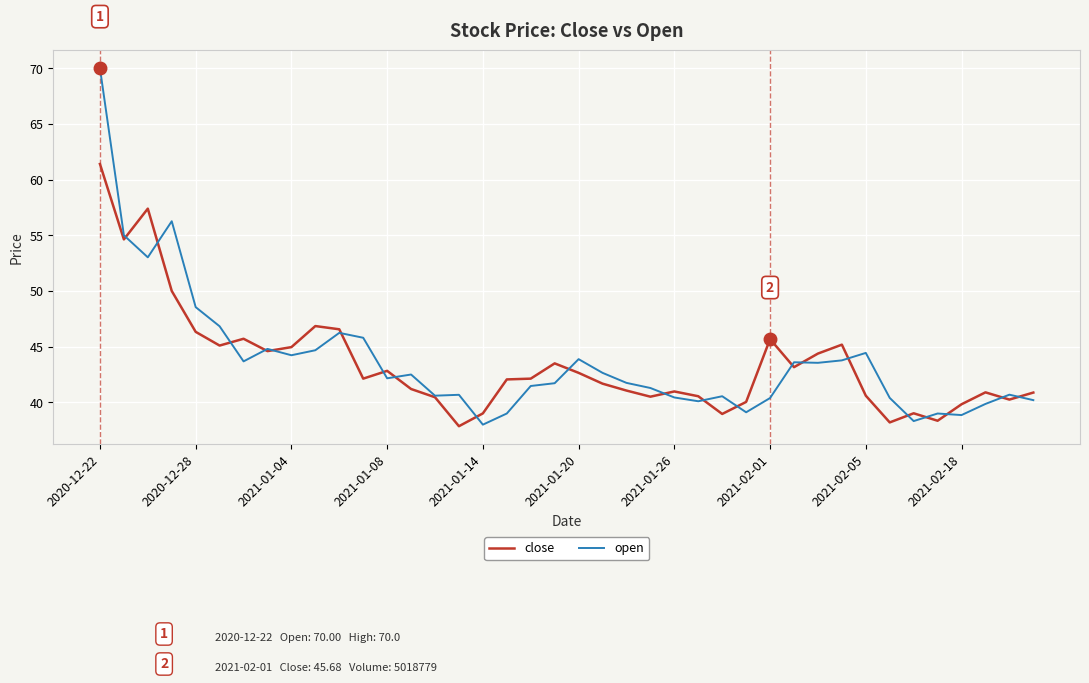

Which series has the widest spread of values?

open